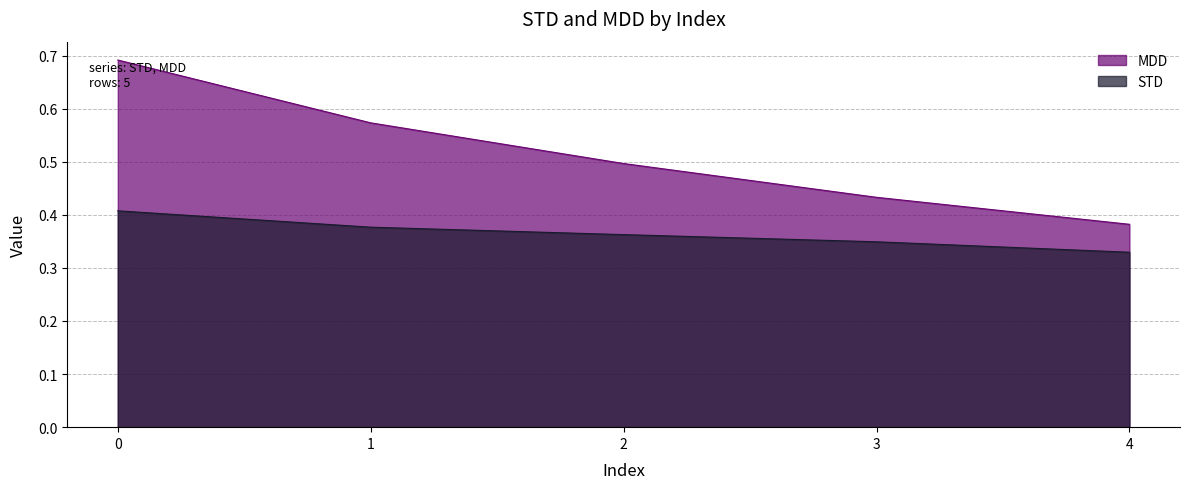

What is the spread (max minus min) of values at 0?

0.3